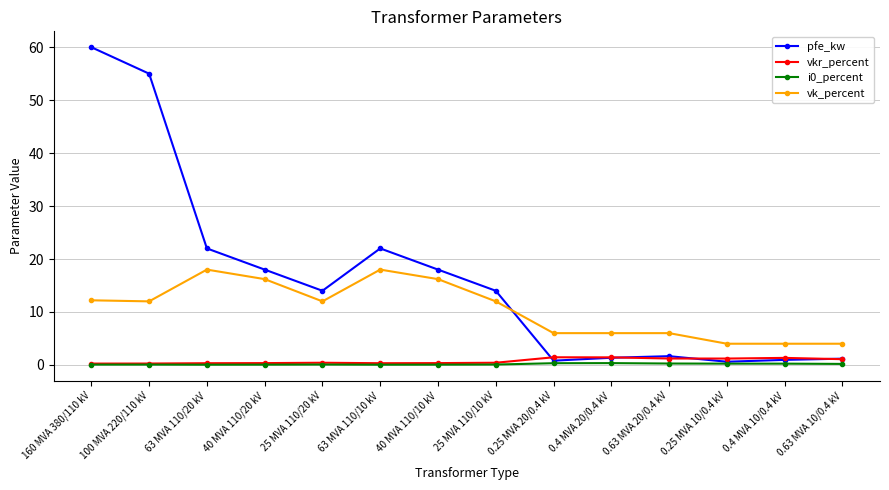

Is the value of vkr_percent at 25 MVA 110/10 kV greater than the value of pfe_kw at 0.63 MVA 10/0.4 kV?

No